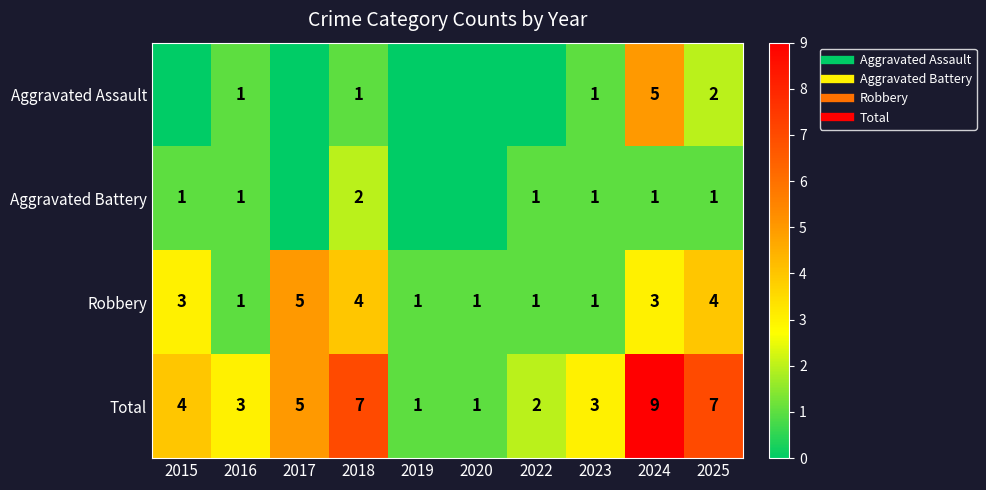

Which series has the largest total across all categories?

Total